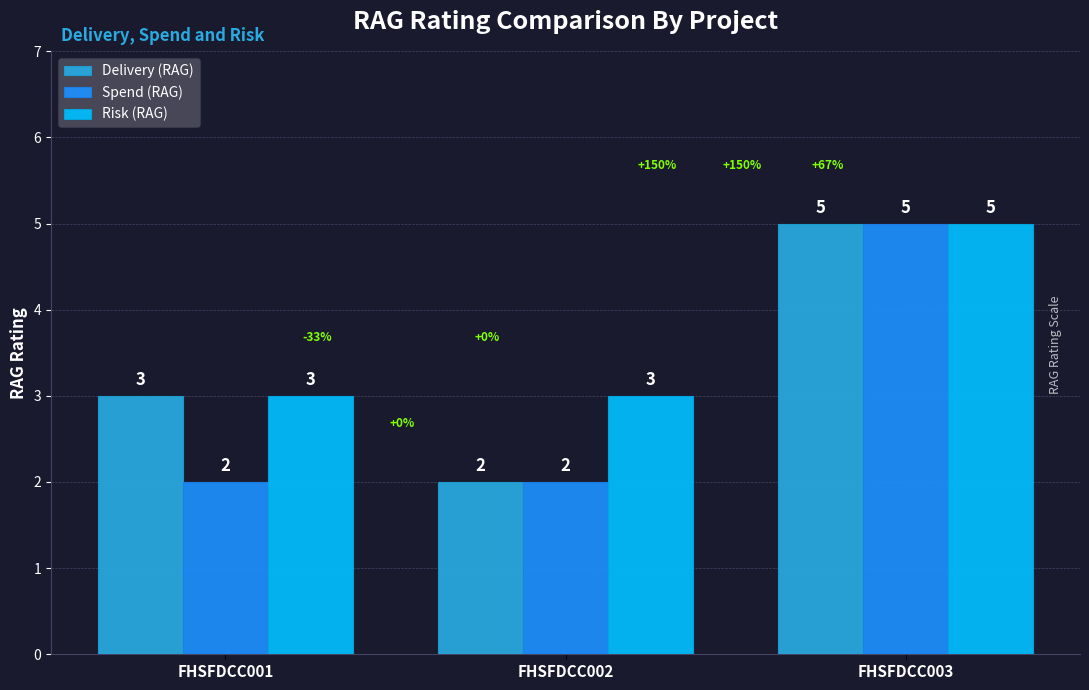

Is it true that Spend (RAG) equals 2 at FHSFDCC001?

True